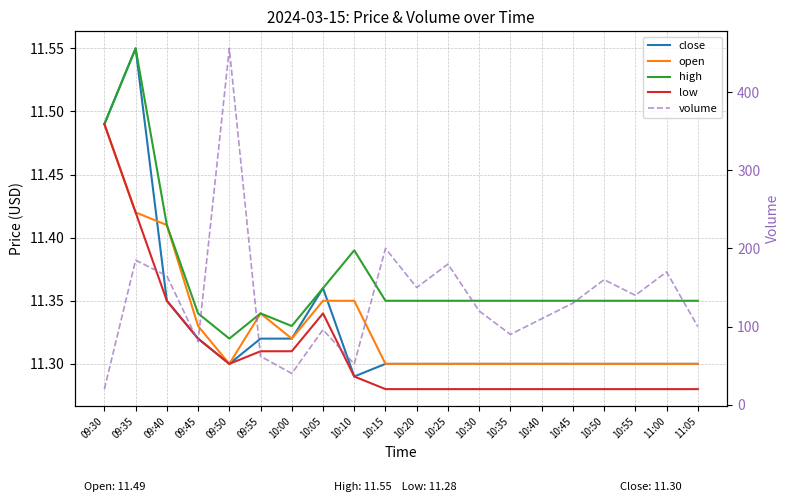

True or false: low and open intersect in this chart.

False